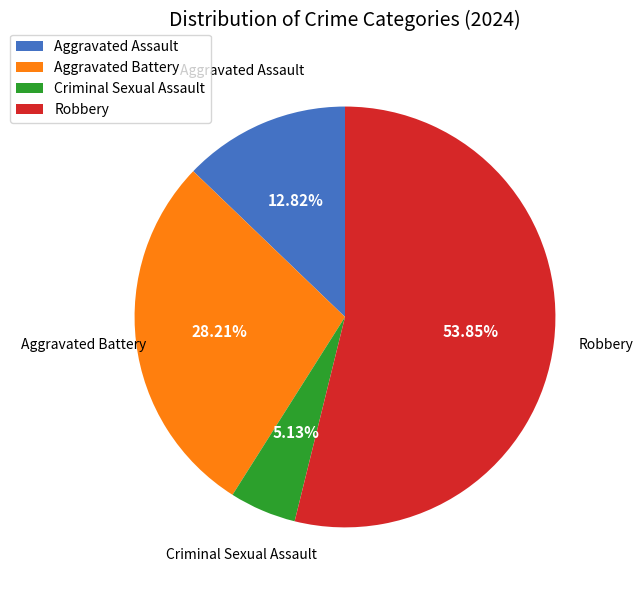

Between Aggravated Assault and Robbery, which is larger?

Robbery